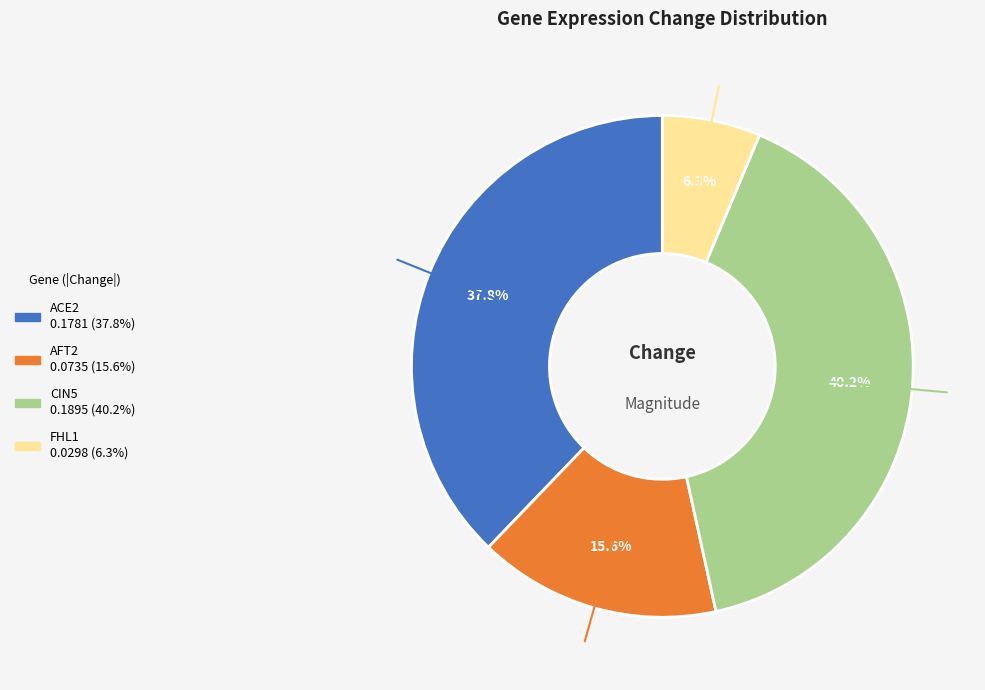

Combined, do CIN5 and ACE2 account for over 50%?

Yes